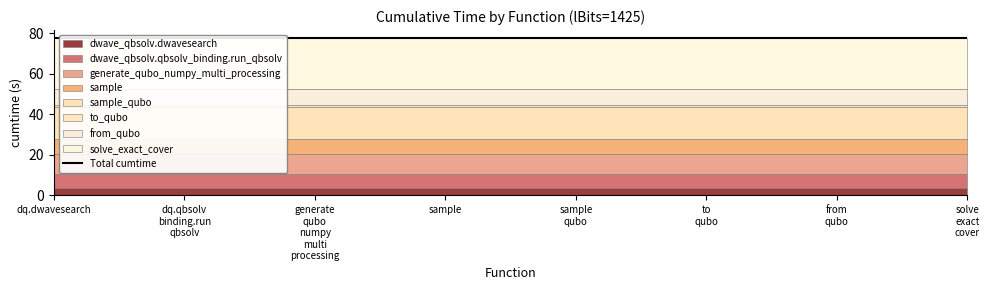

True or false: the data shows 9.7 at generate_qubo_numpy_multi_processing.

True